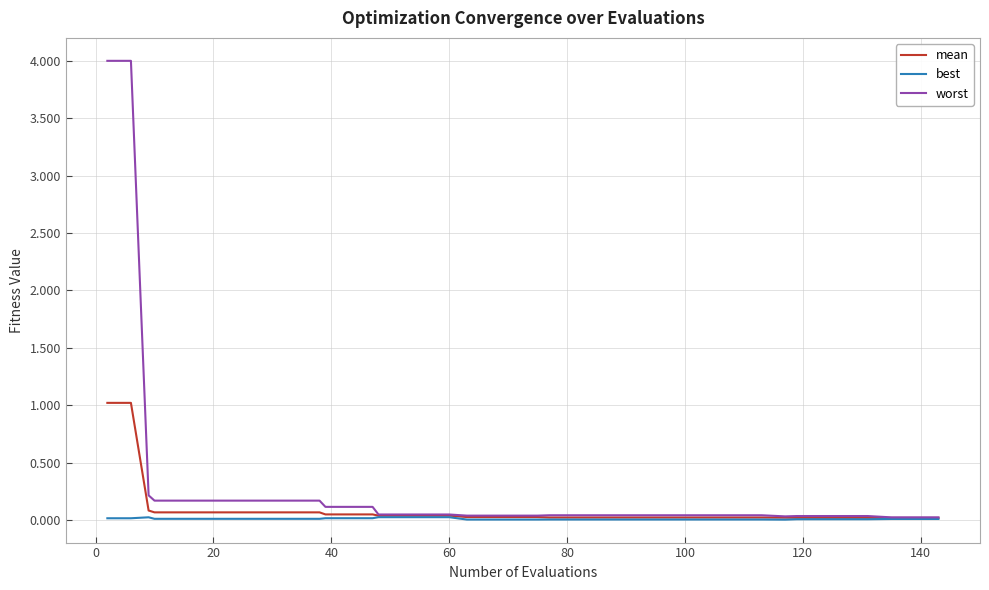

Which series has the largest total across all categories?

worst